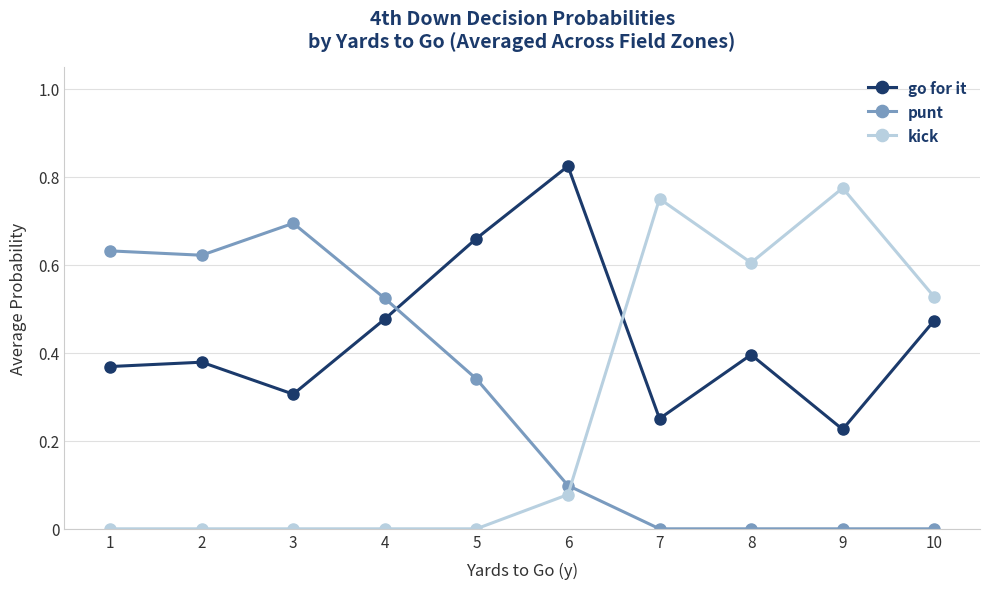

What is the total value across all series at 8?

1.0